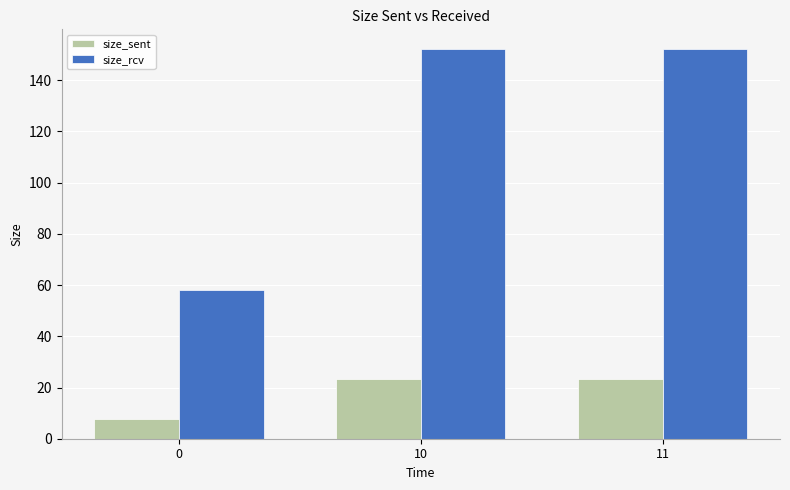

Reading left to right, list all the values displayed in this chart.

size_sent: 0=7.6	10=23.2	11=23.2
size_rcv: 0=58.3	10=152.3	11=152.3